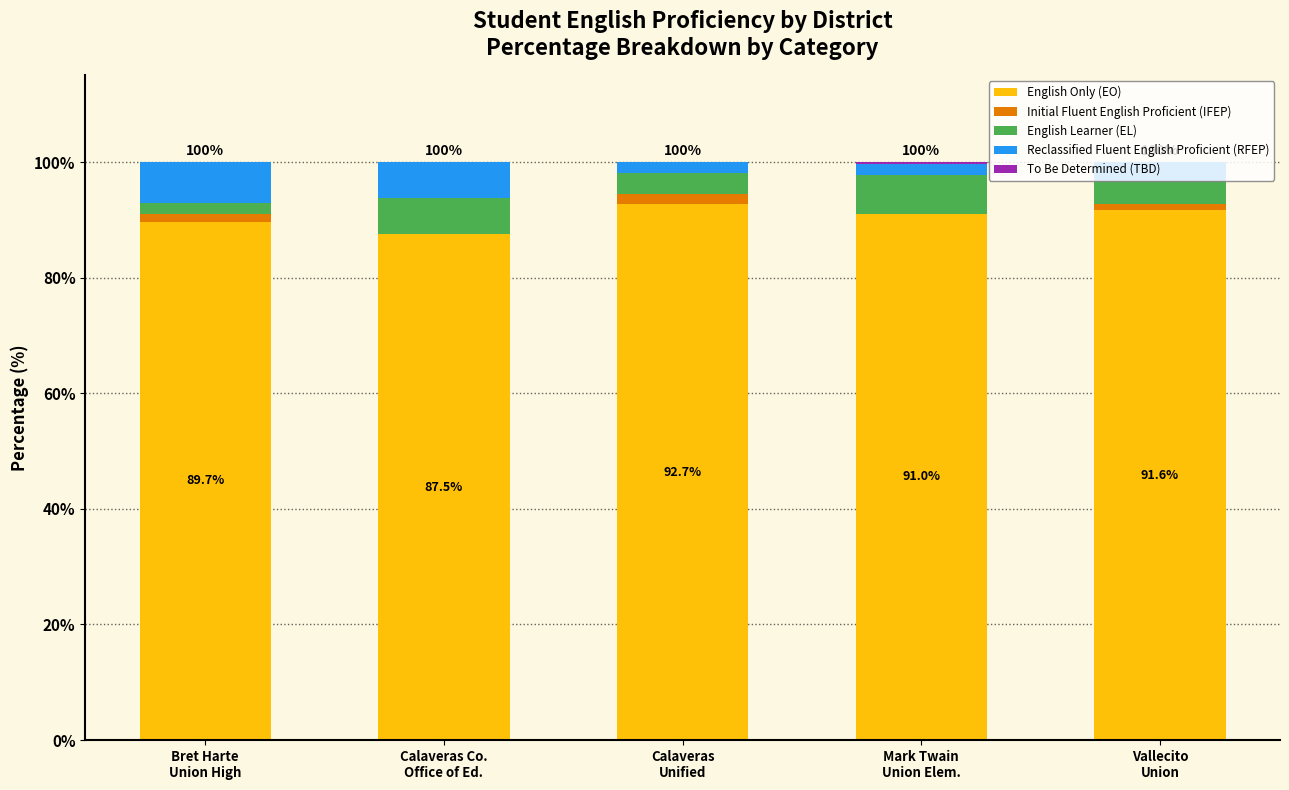

At Bret Harte
Union High, list the series in order from largest to smallest.

English Only (EO), Reclassified Fluent English Proficient (RFEP), English Learner (EL), Initial Fluent English Proficient (IFEP), To Be Determined (TBD)